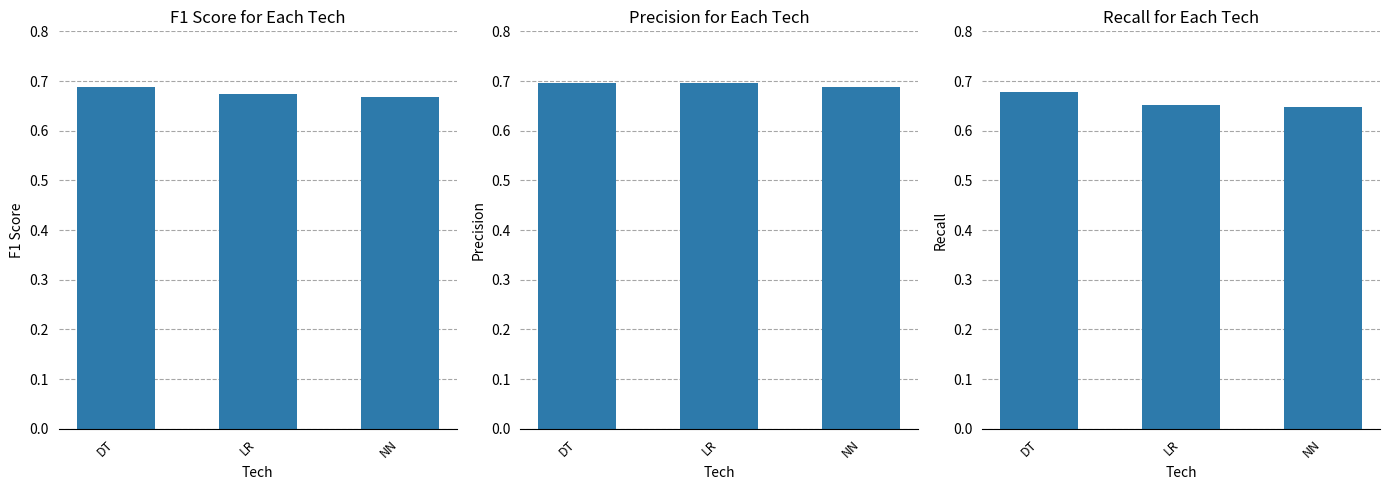

Which series has the largest range (max minus min)?

R